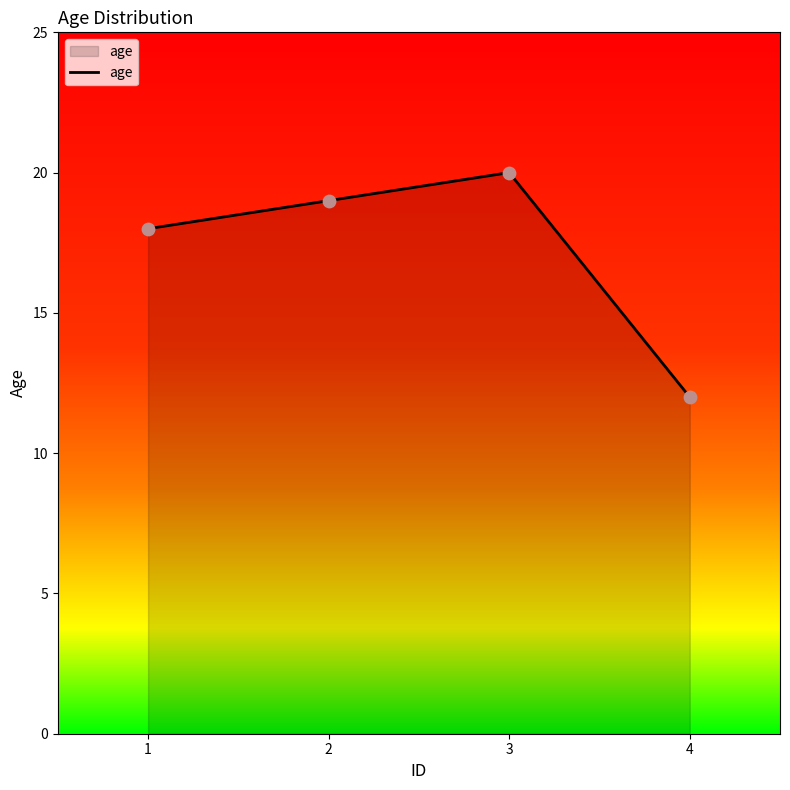

Which has a higher value, 2 or 4?

2